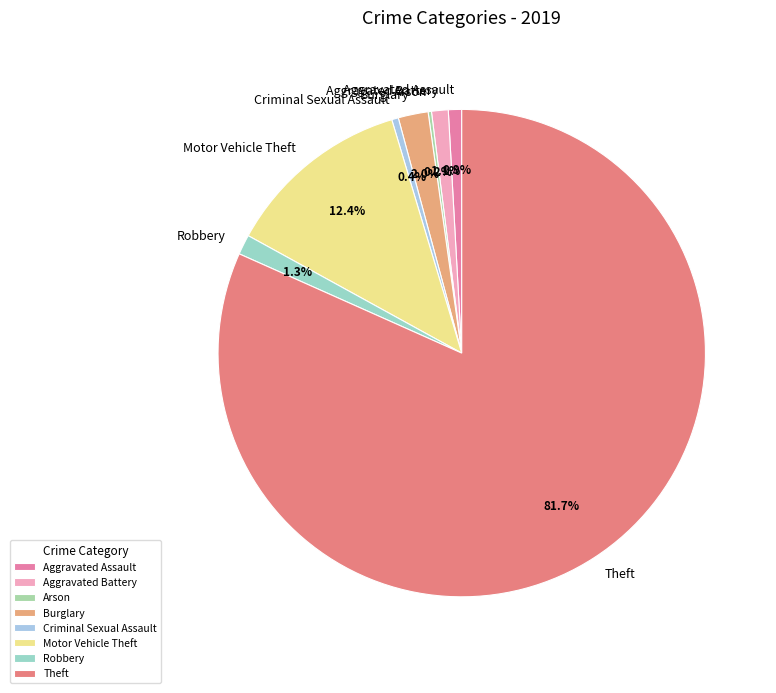

What percentage is the Theft slice, to the nearest percent?

82%